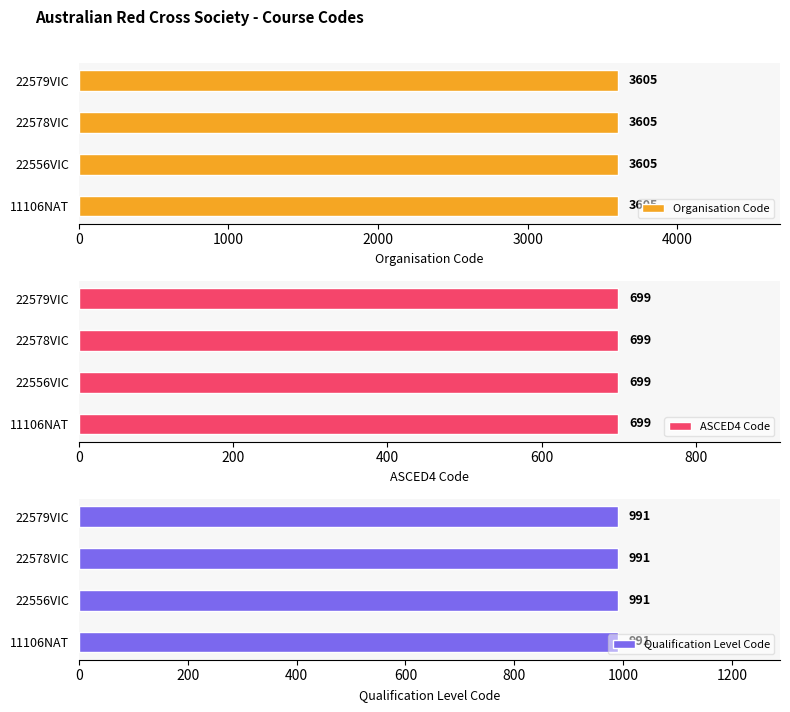

What is the value of the Organisation Code bar at the 1st from the left?

3605